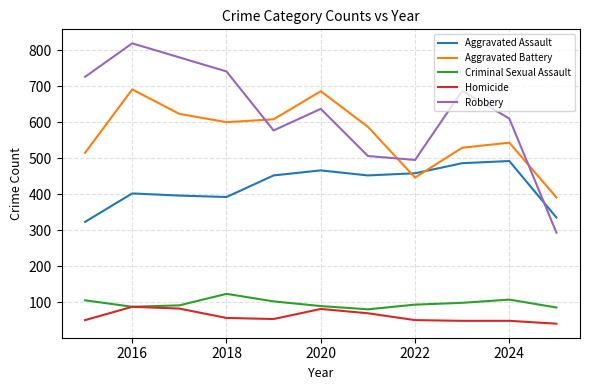

Which series has the widest spread of values?

Robbery